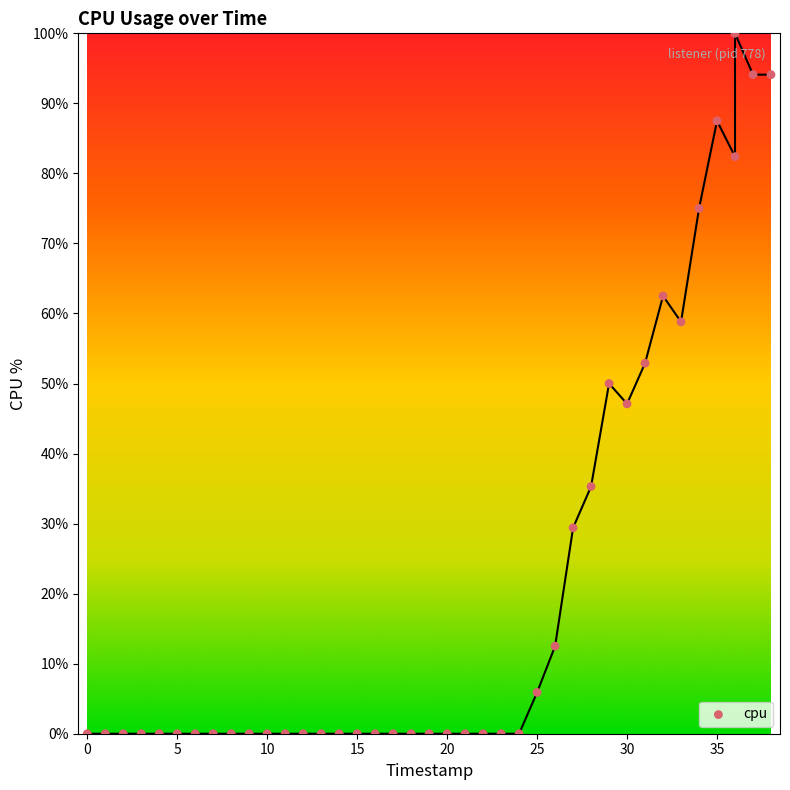

What is the range of Y values (max minus min)?

100.0